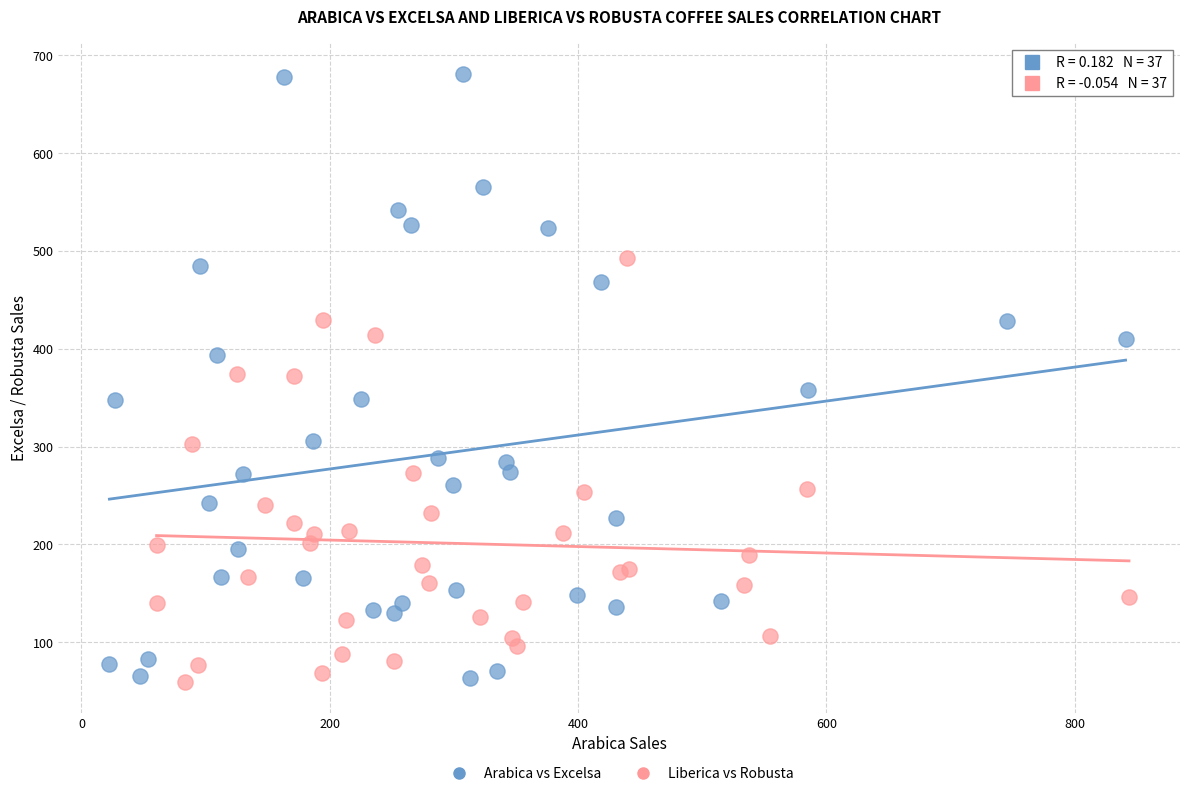

Which series has the largest Y range (max minus min)?

Arabica vs Excelsa